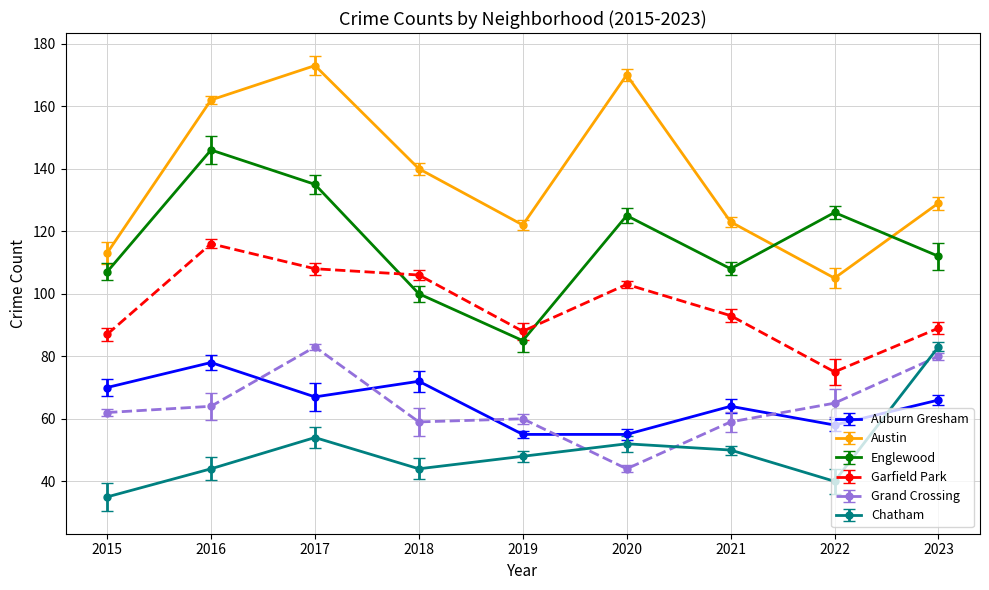

What are all the series names shown in the legend?

Auburn Gresham, Austin, Englewood, Garfield Park, Grand Crossing, Chatham